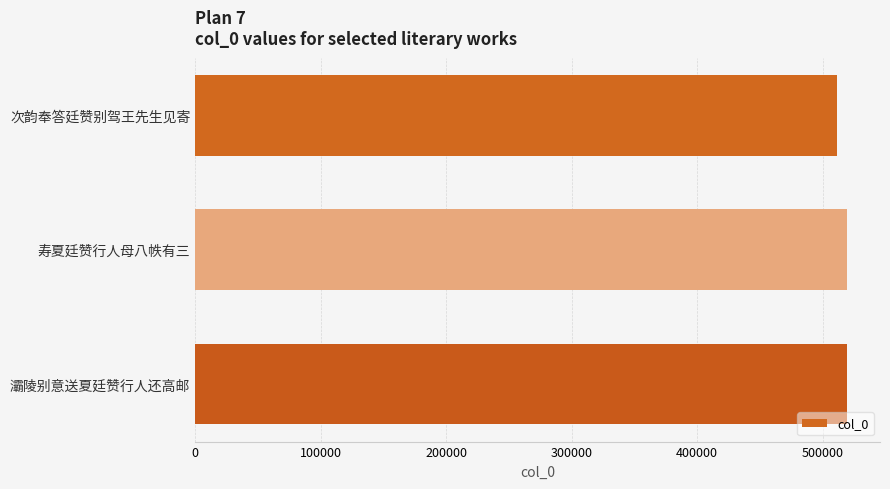

What is the sum of all values?

1550476